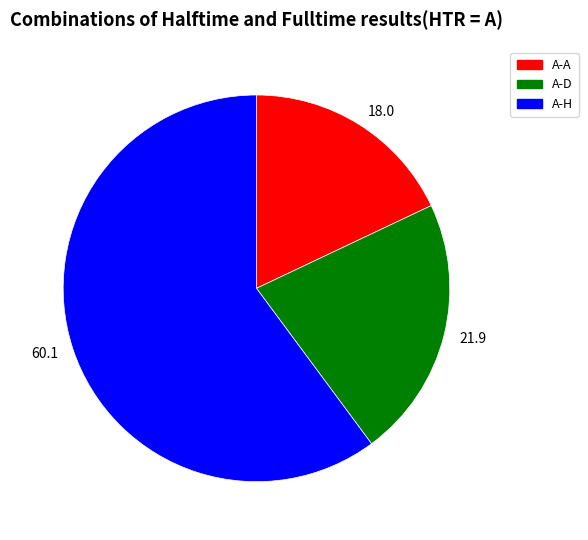

Rank the categories by value from highest to lowest.

60.1, 21.9, 18.0